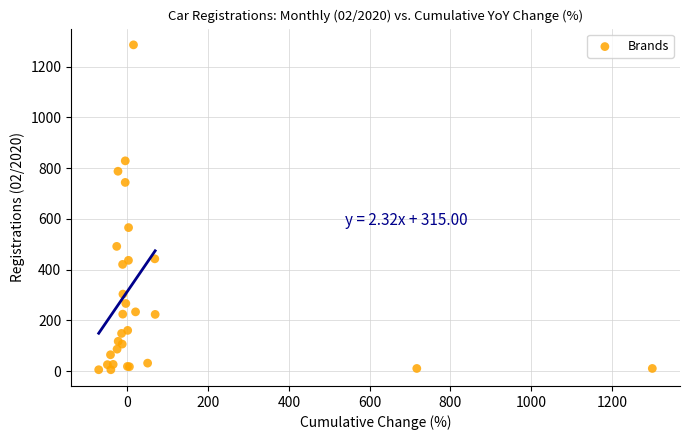

What Y value in the scatter plot is closest to 646?

566